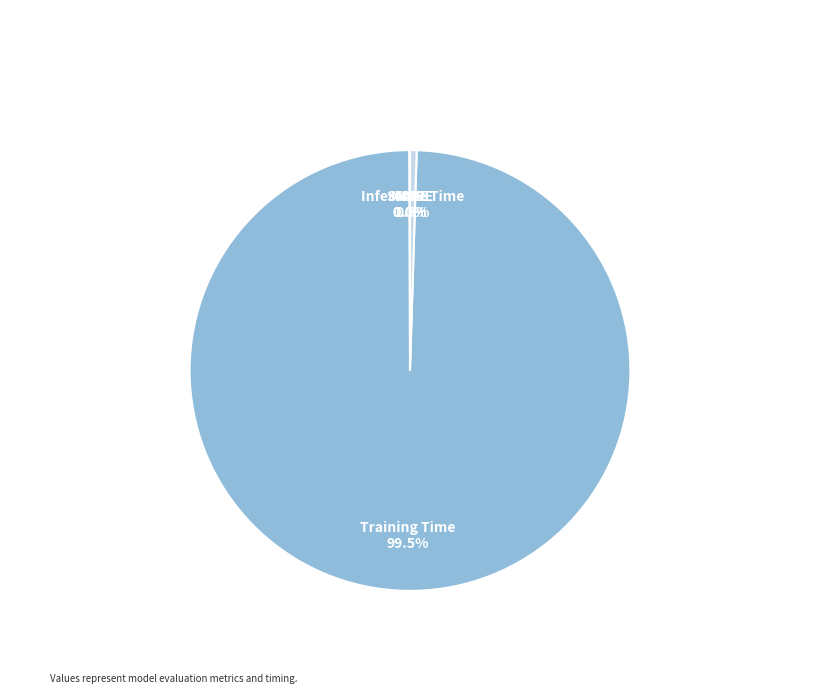

Which slice is the largest?

Training Time